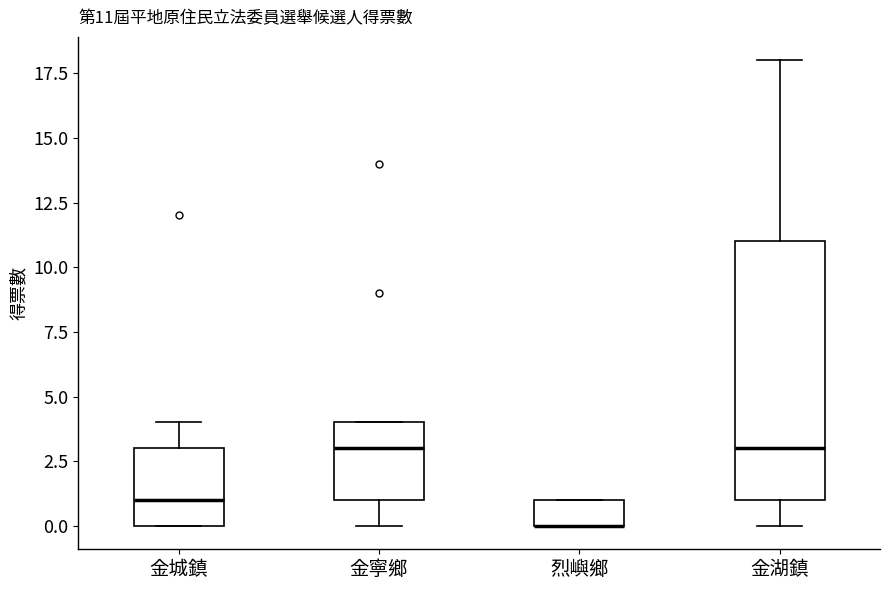

Which box is the tallest, from its lower edge to its upper edge?

金湖鎮